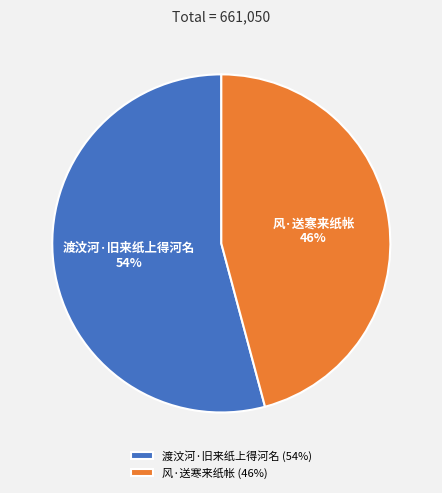

Rank the categories by value from lowest to highest.

风·送寒来纸帐, 渡汶河·旧来纸上得河名